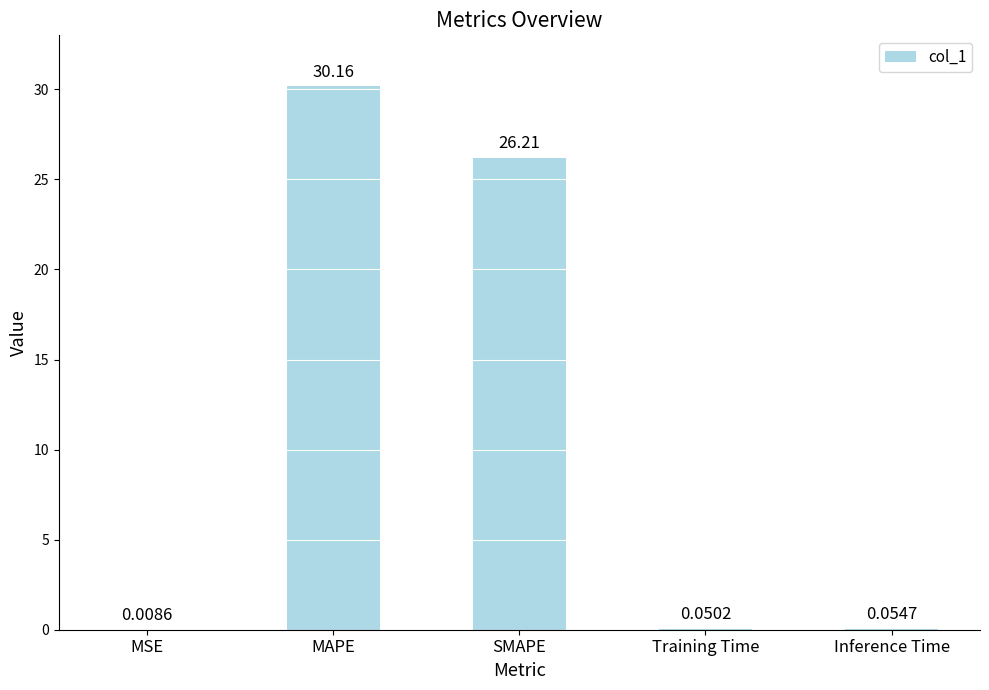

Which category has the highest value across all series?

MAPE